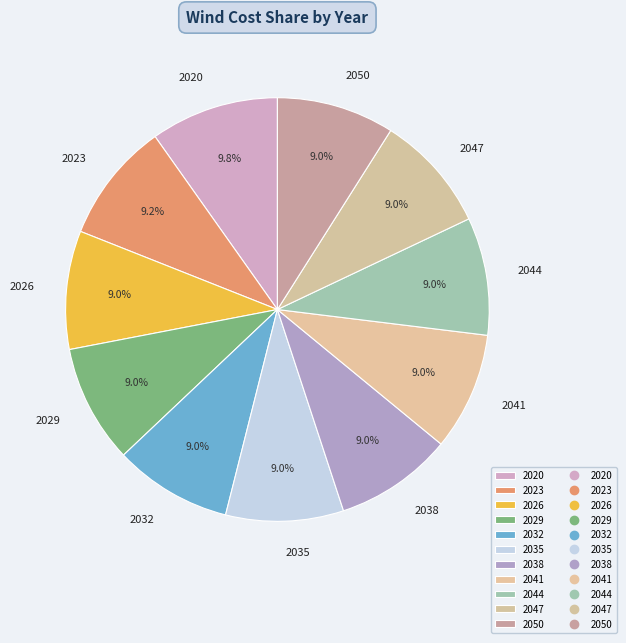

To the nearest percent, what is the difference between the largest and smallest slice percentages?

1%